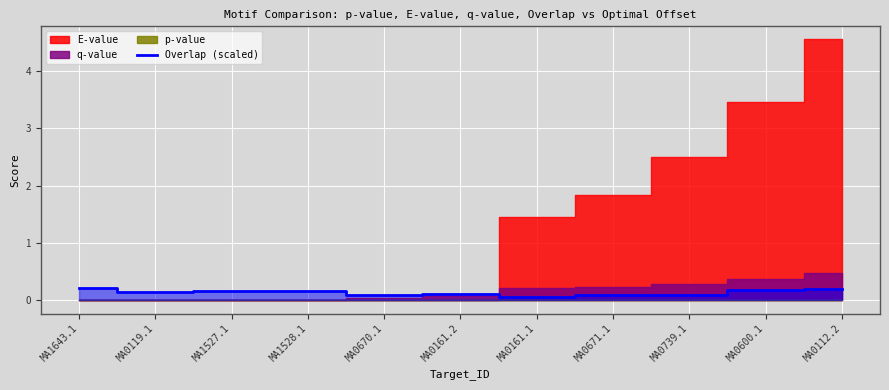

The chart shows a value of 0.1 at MA0739.1. True or false?

False